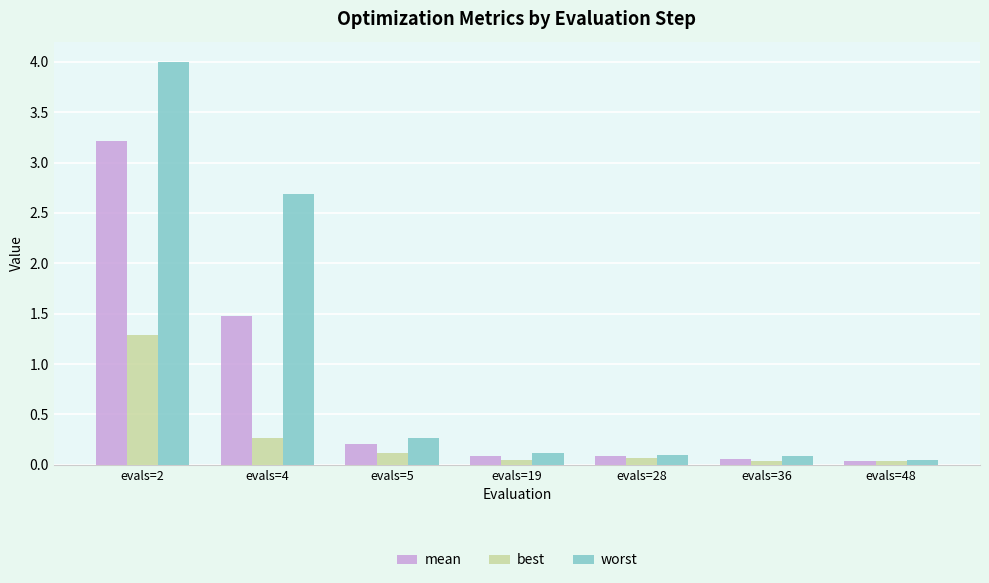

What is the spread (max minus min) of values at evals=2?

2.7